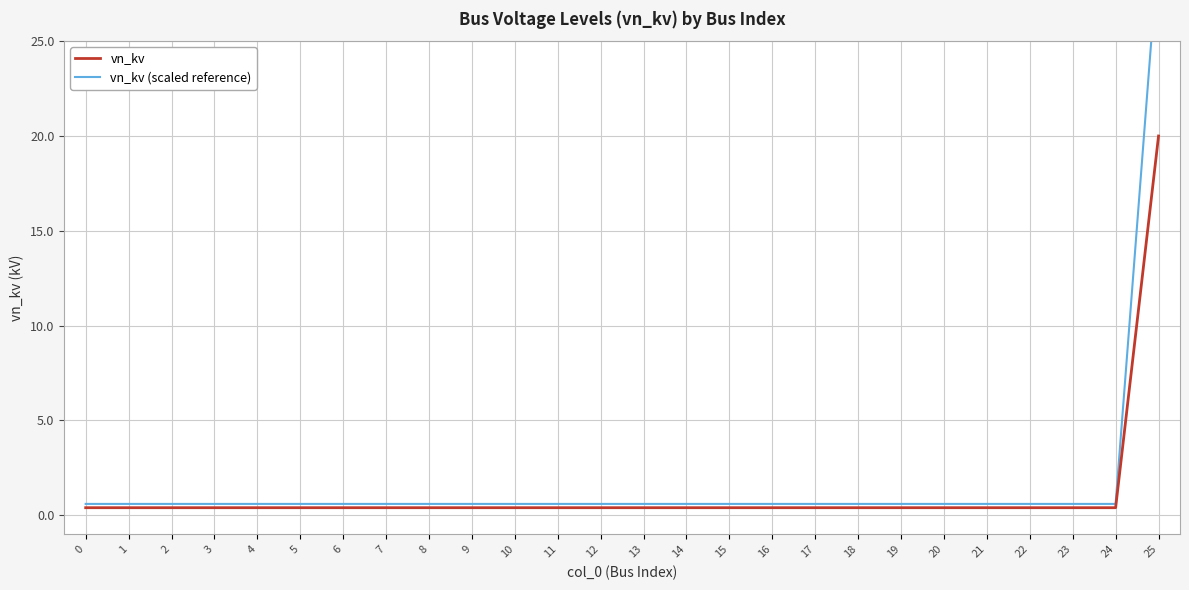

True or false: vn_kv has more than 0 interior local peaks.

False